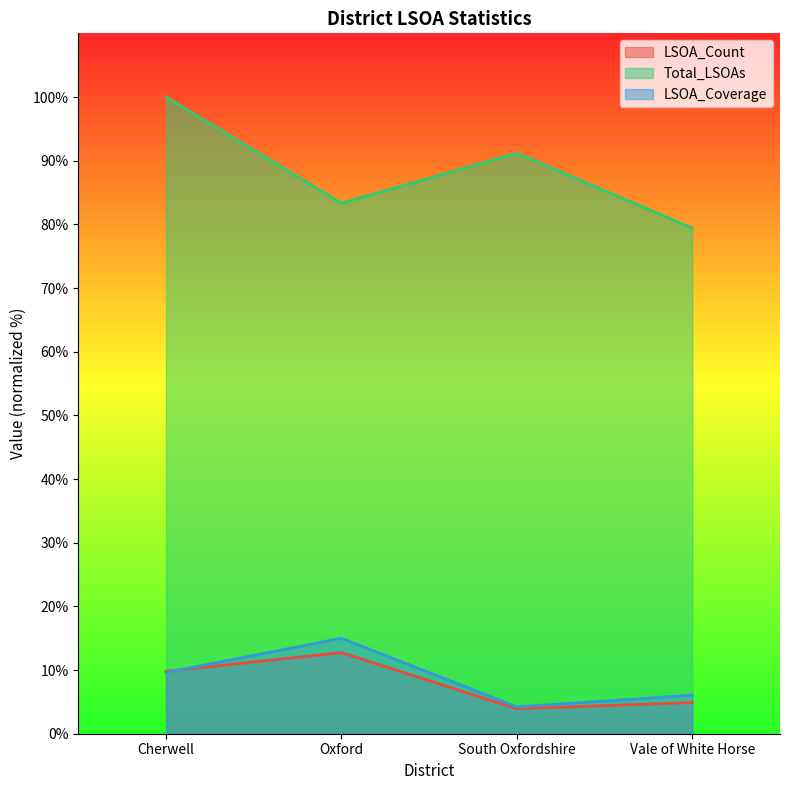

What is the greatest value displayed?

100.0